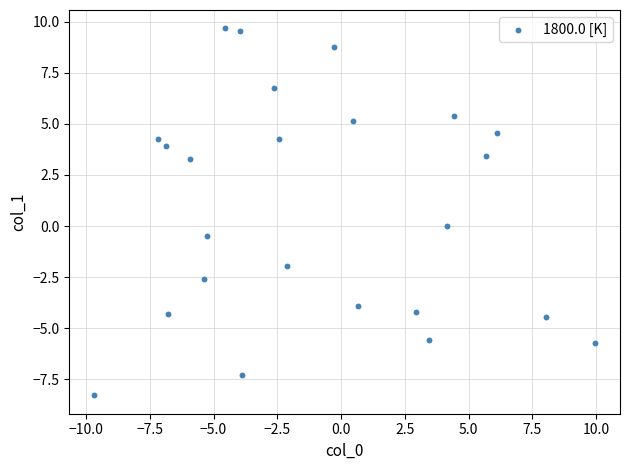

What is the range of Y values (max minus min)?

18.0